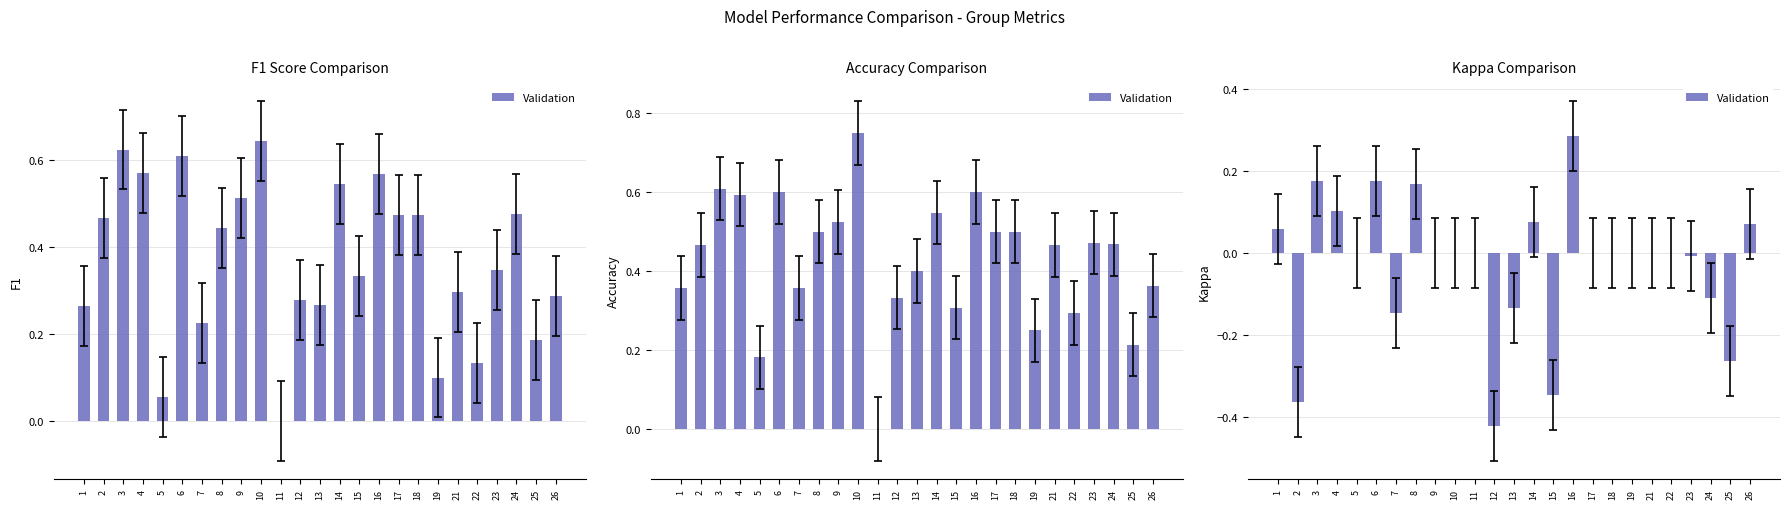

The chart shows a value of 0.2 at 21. True or false?

False